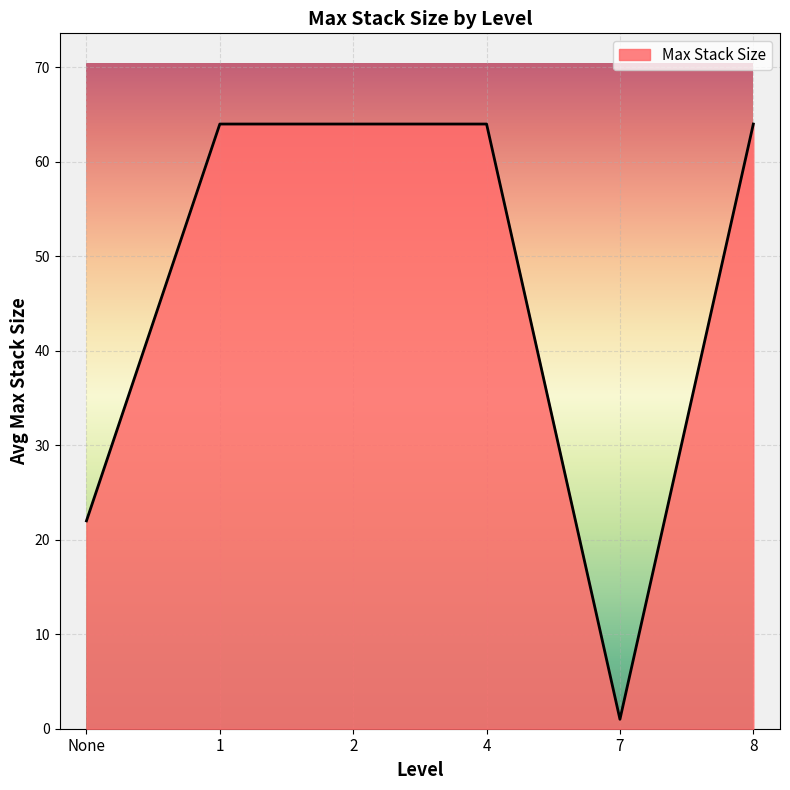

What is the ratio of the value at 4 to the value at None?

2.9